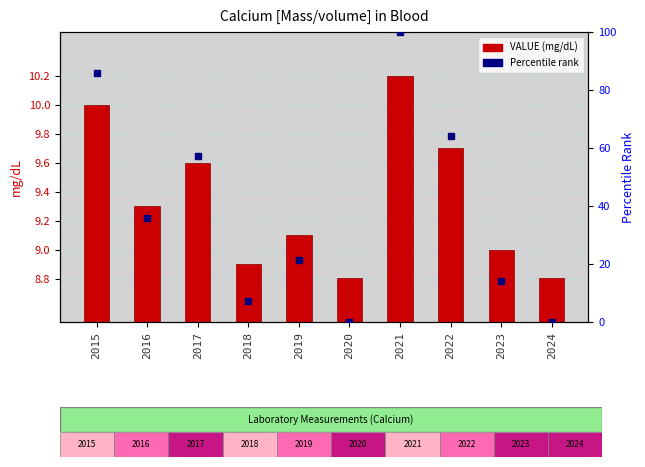

What is the change in value from 2018 to 2023?

+0.1